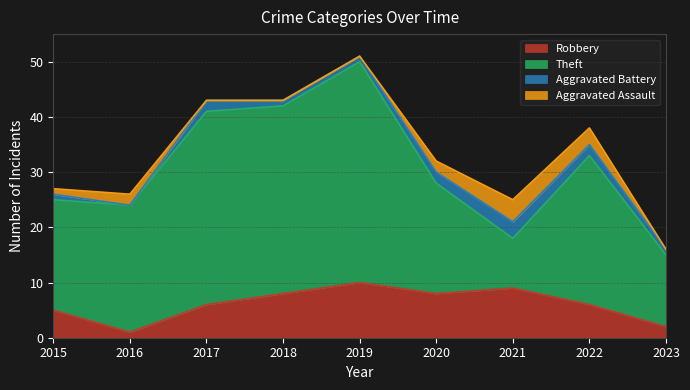

What is the sum of the Aggravated Assault values at 2022 and 2018?

3